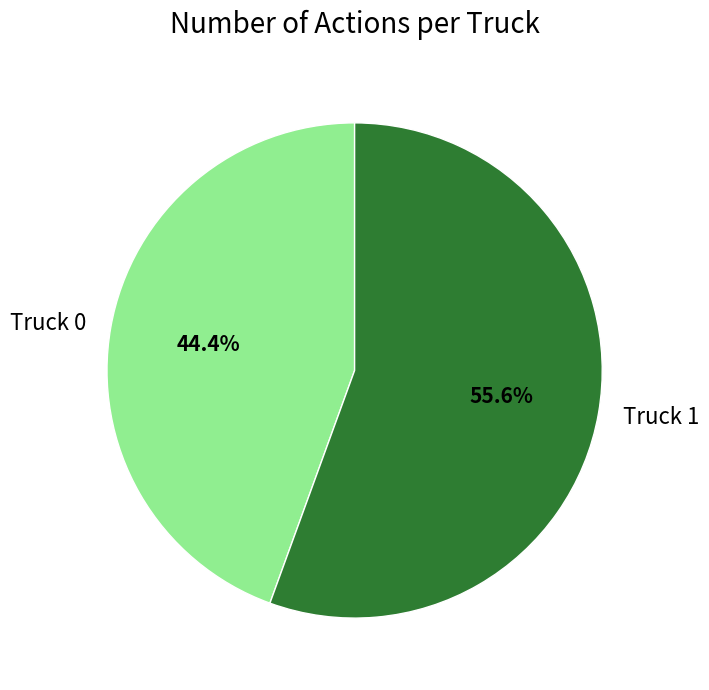

What is the smallest slice in the pie chart?

Truck 0